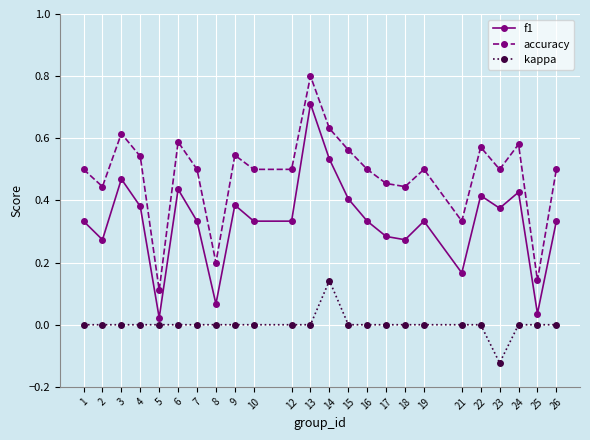

Which series changed the most between 5 and 24?

accuracy